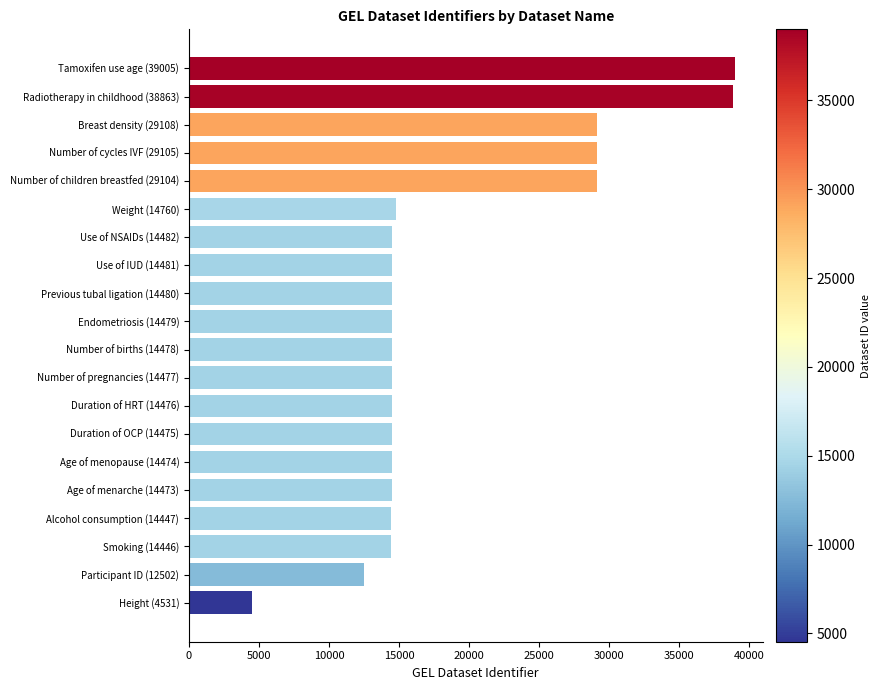

What is the change in value from Height (4531) to Duration of OCP (14475)?

+9944